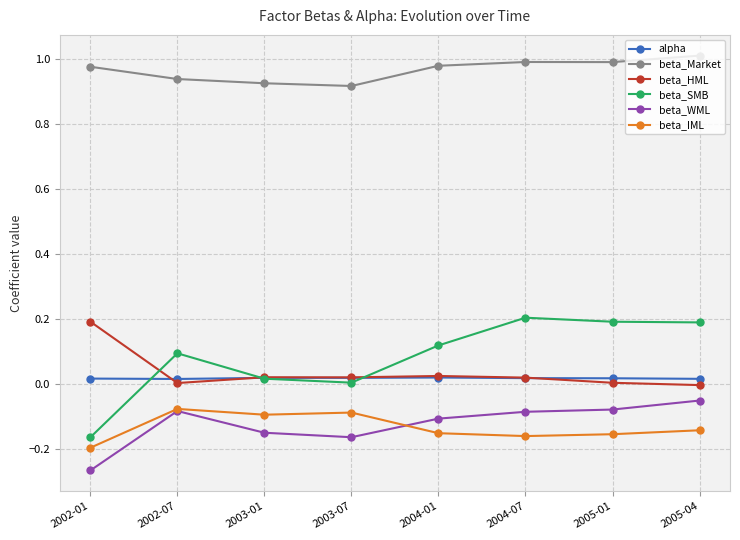

What is the label of the 6th point from the left?

2004-07